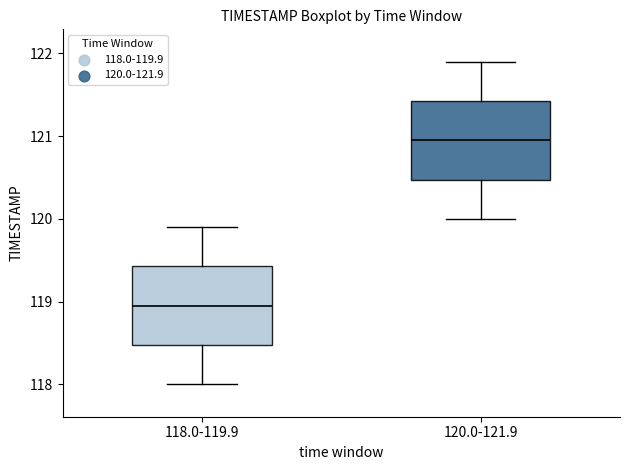

Reading left to right, transcribe this box plot: for each box, give where its median line is, the range the box spans, and where its two whiskers end, as read against the y-axis. The values are not printed on the chart, so give them approximately, as read against the axis.

118.0-119.9: median 119.0, box 118.5 to 119.4, whiskers 118.0 to 119.9
120.0-121.9: median 121.0, box 120.5 to 121.4, whiskers 120.0 to 121.9